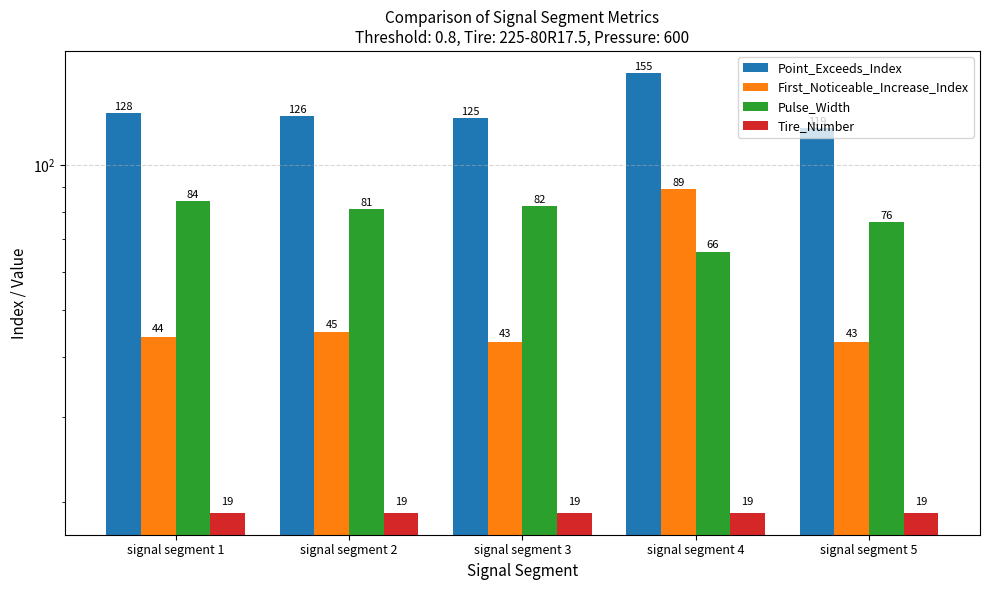

Which label corresponds to the largest value in the chart?

signal segment 4